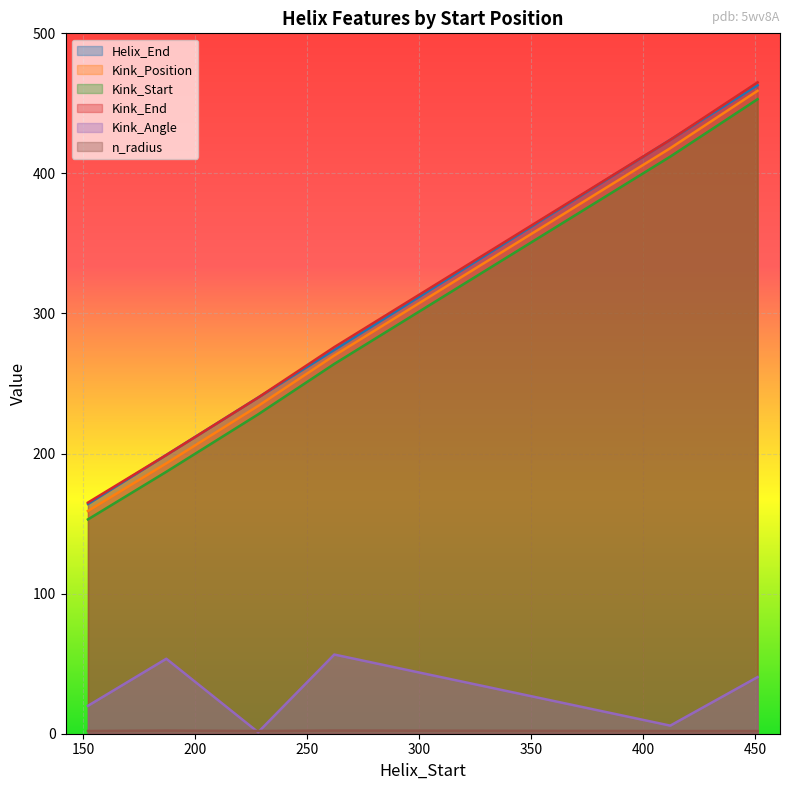

What is the value of the Kink_Start point at the 1st from the left?

153.0